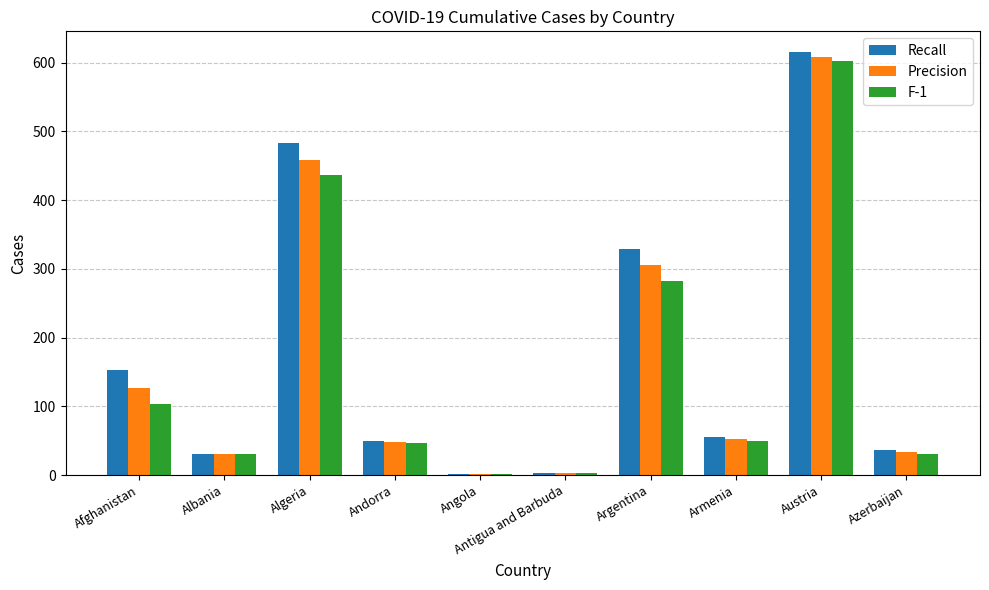

At Austria, list the series in order from smallest to largest.

F-1, Precision, Recall